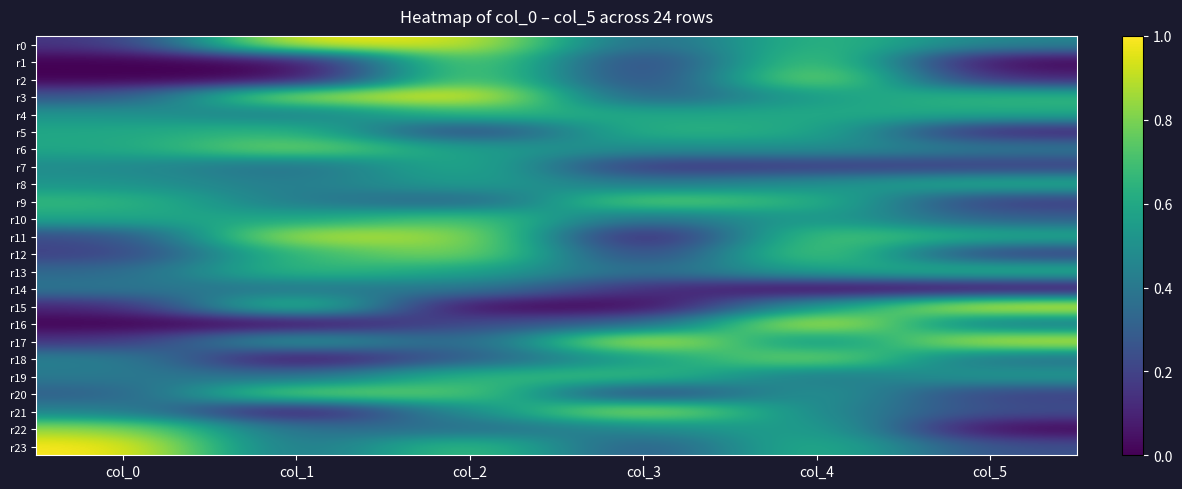

Count the number of categories in the chart.

6